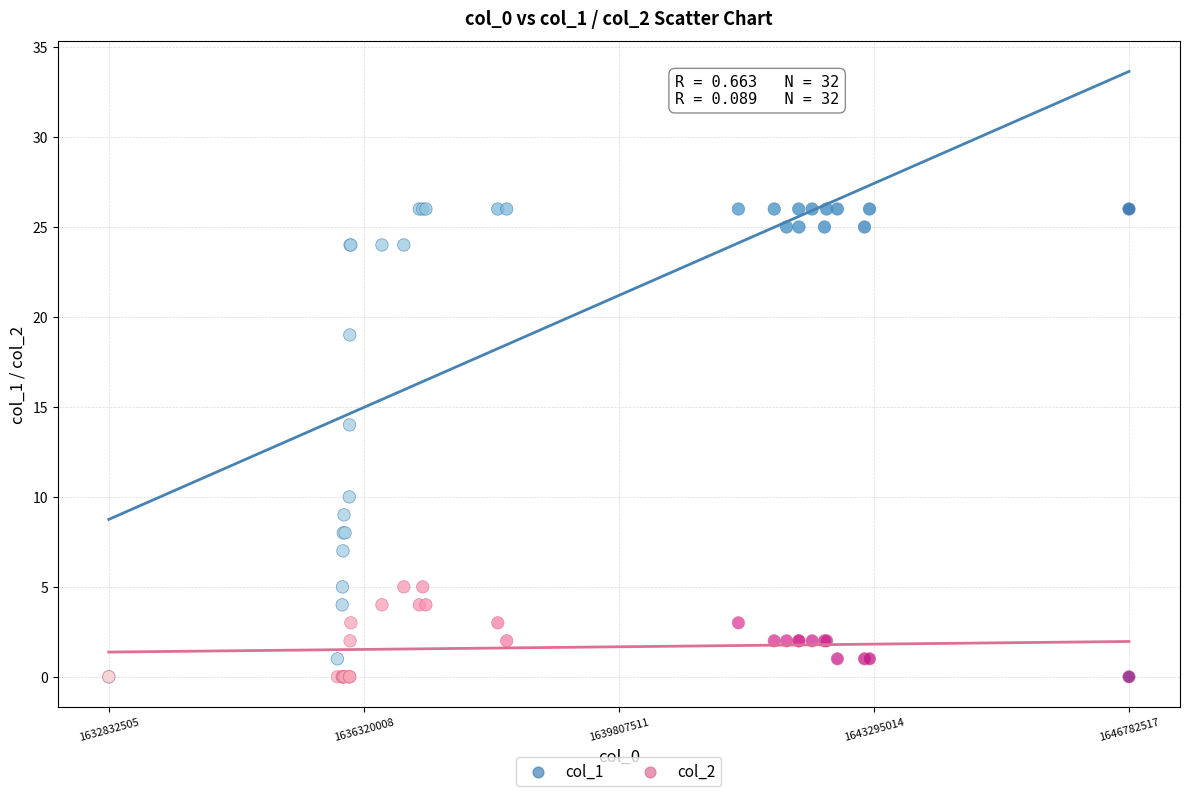

Which series has the largest Y range (max minus min)?

col_1